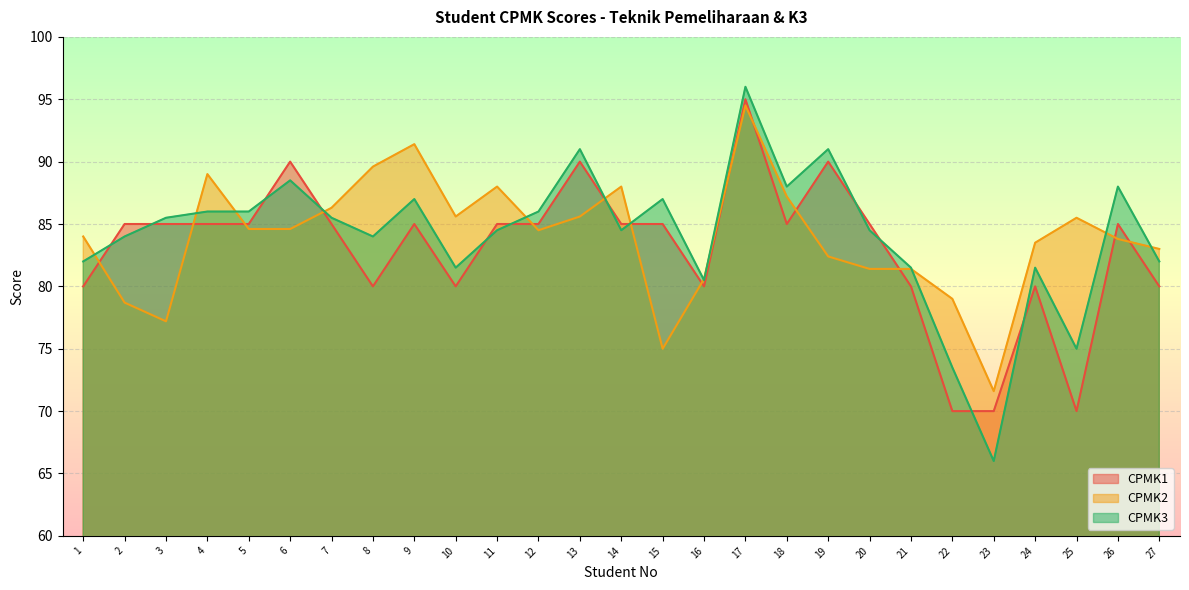

What are all the series names shown in the legend?

CPMK1, CPMK2, CPMK3